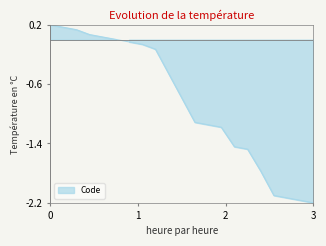

Is it true that the value at 3100 is -0.3?

False